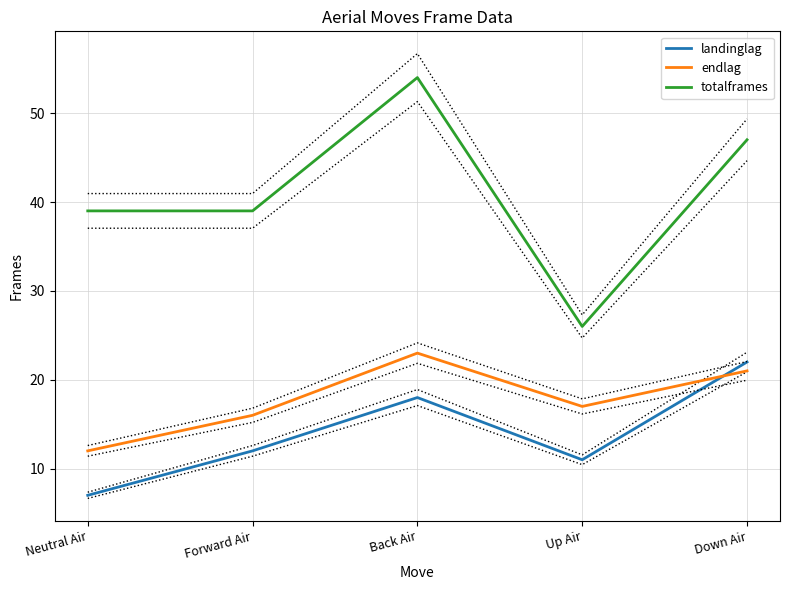

Where is the first local maximum for landinglag?

Back Air